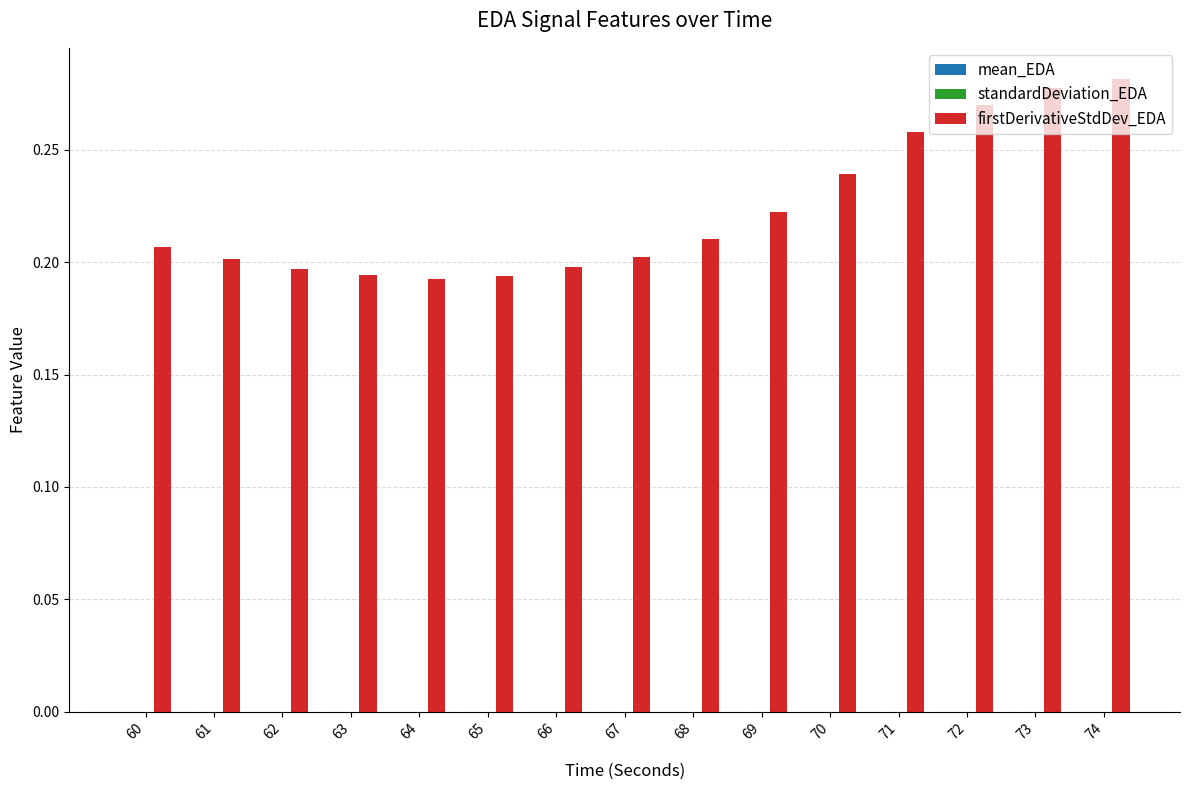

The firstDerivativeStdDev_EDA series shows 0.4 at 72. True or false?

False